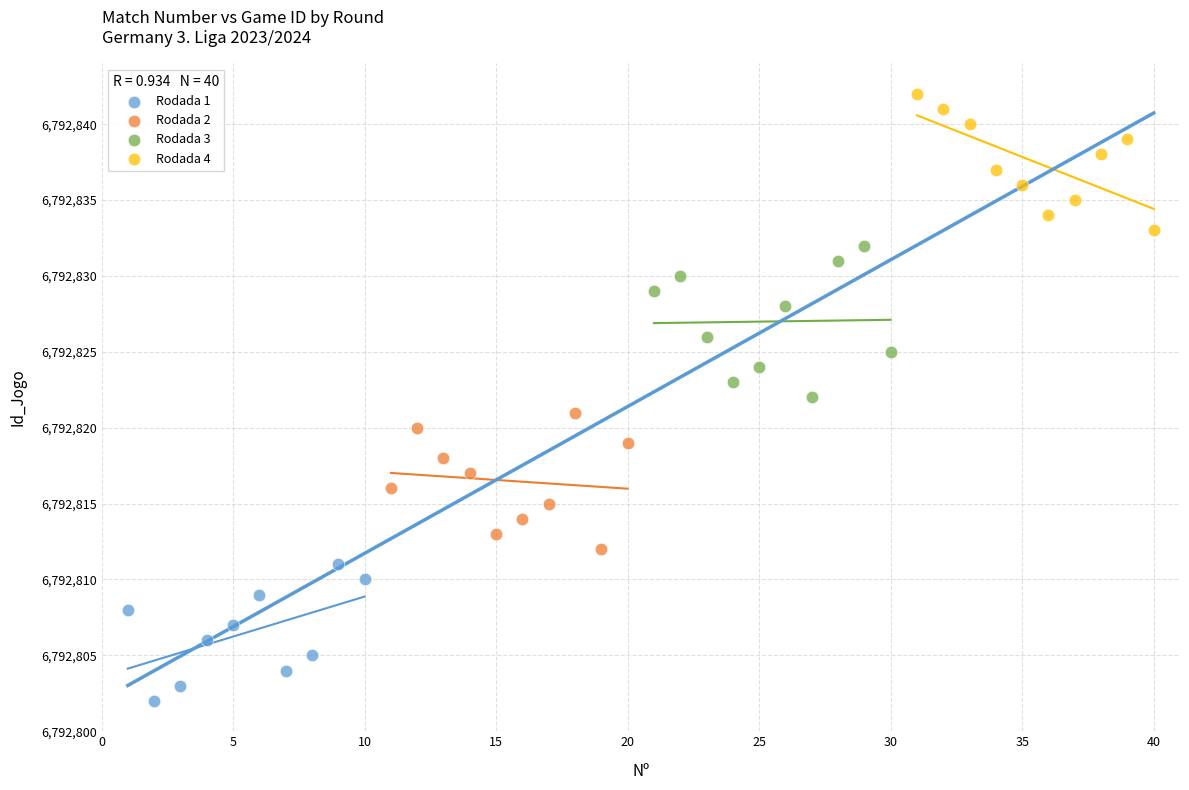

Which series reaches the maximum Y coordinate?

Rodada 4